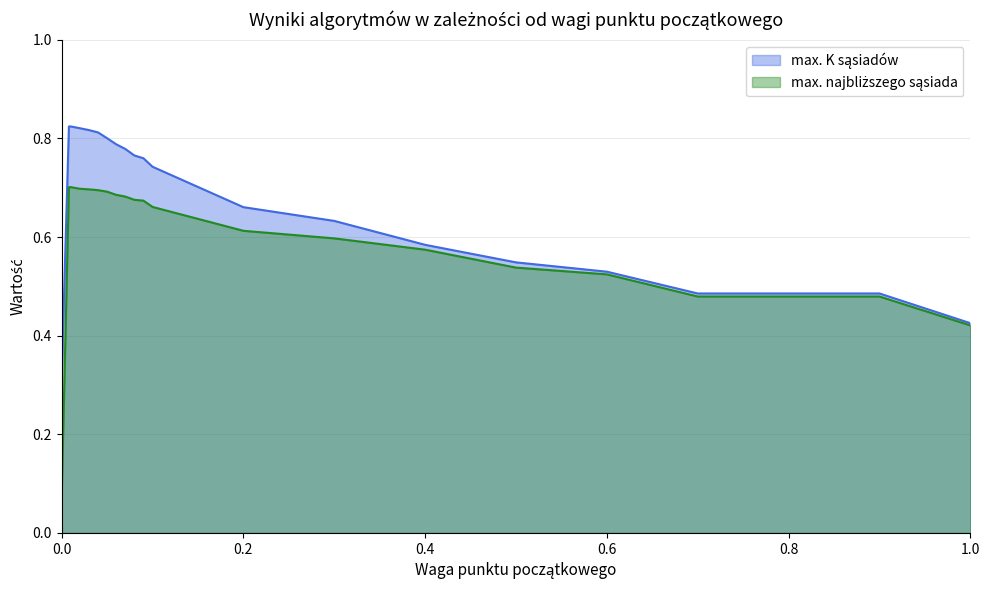

True or false: max. najbliższego sąsiada and max. K sąsiadów intersect in this chart.

False